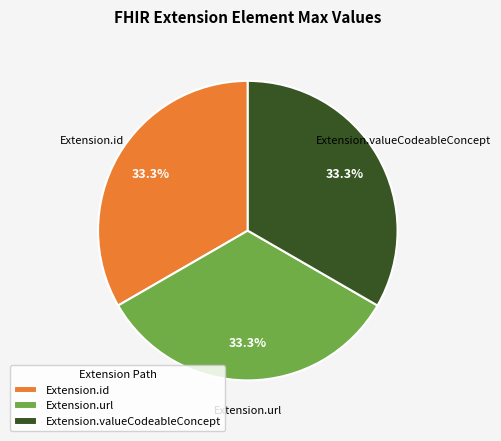

To the nearest percent, what is the average slice percentage?

33%